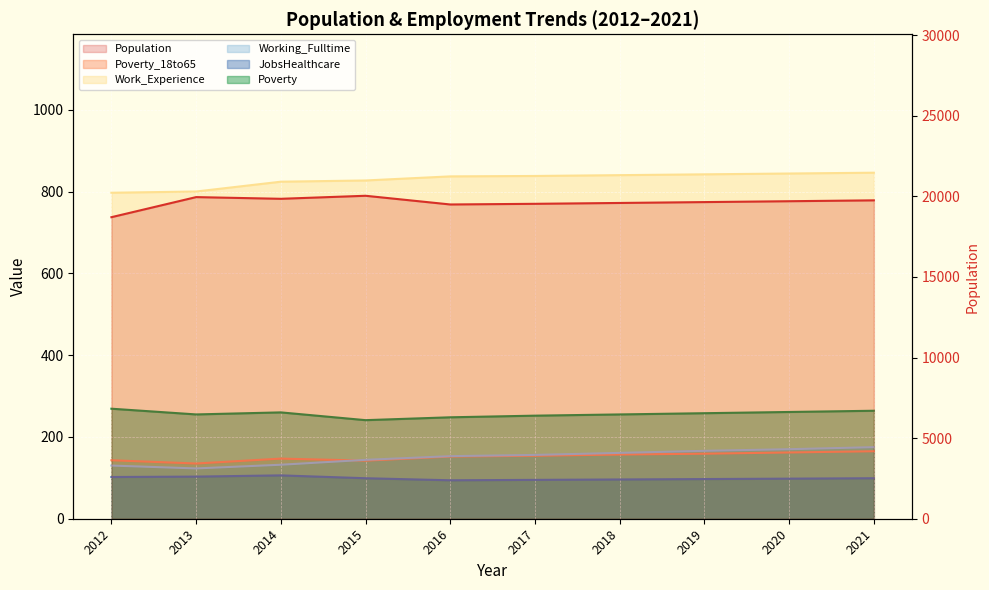

What is the difference between the maximum and second lowest values in the JobsHealthcare series?

11